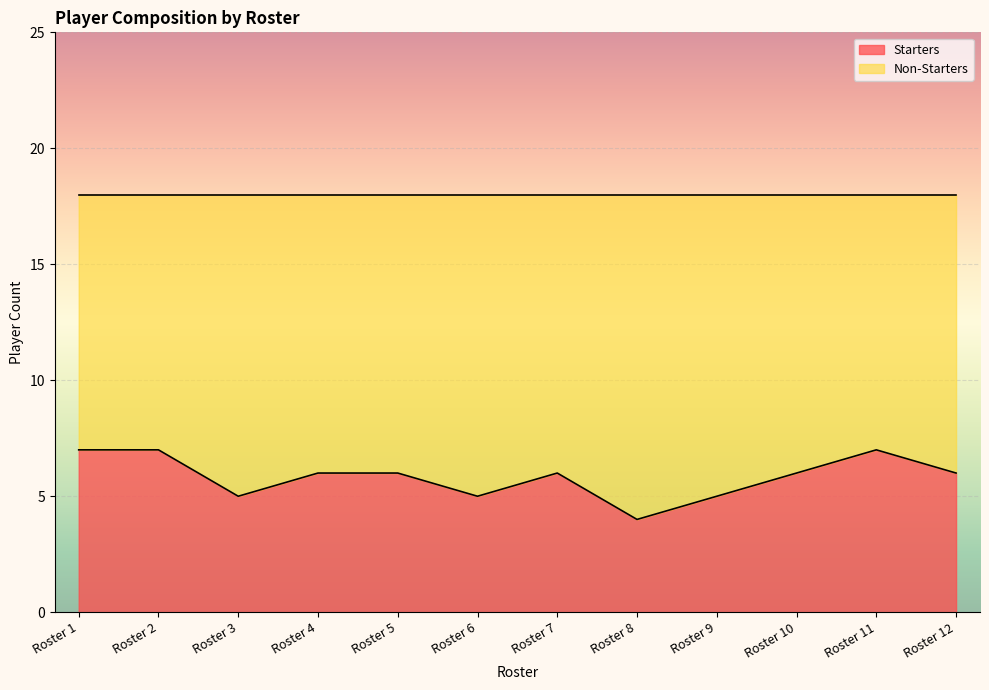

At which label does Starters first exceed 4?

Roster 1